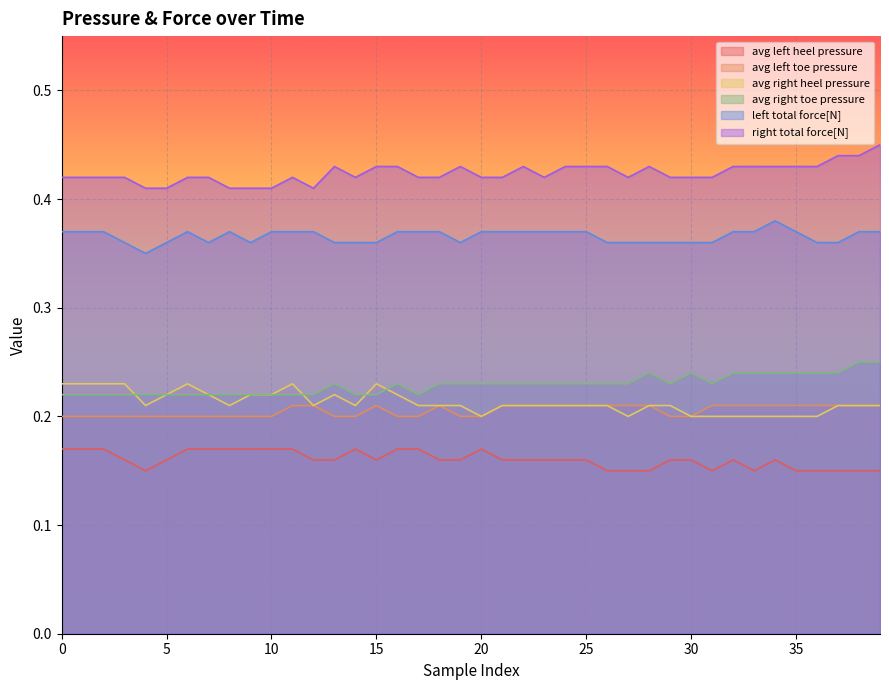

In avg right heel pressure, how many points are lower than both neighbors (excluding endpoints)?

6